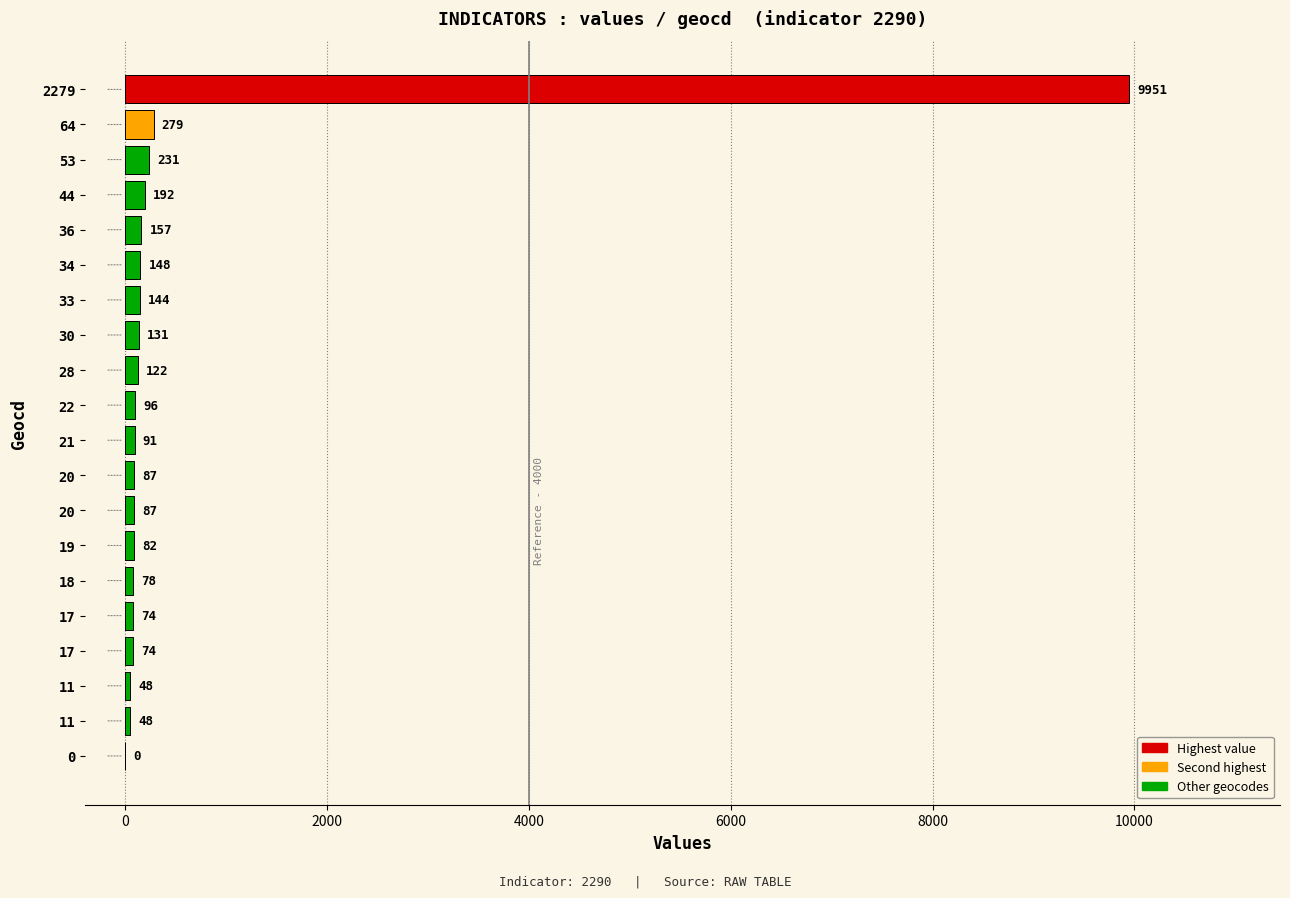

Is it true that the value at 19 is 2990?

False